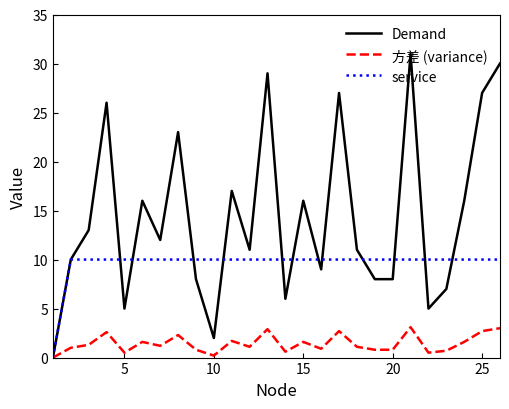

How many lines are shown in the chart?

3